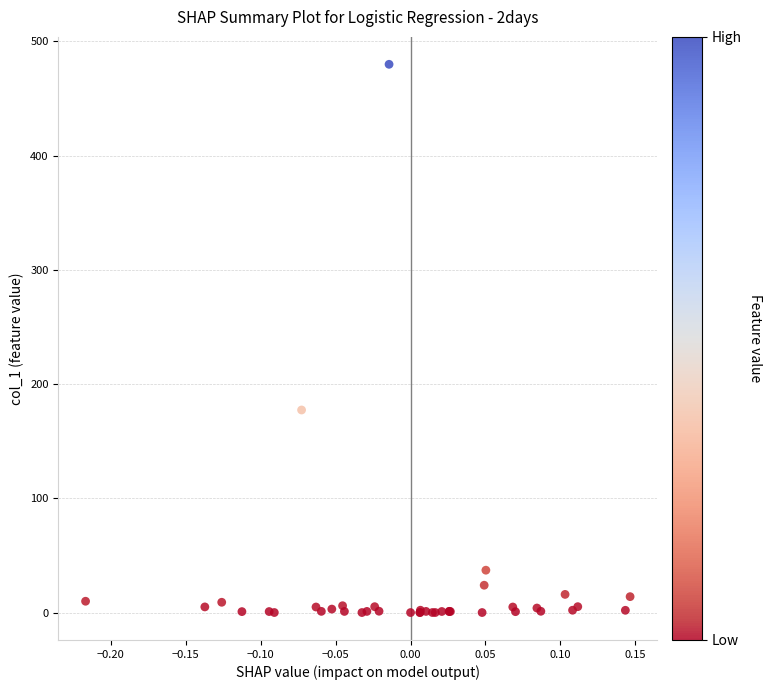

What Y value in the scatter plot is closest to 239?

177.3